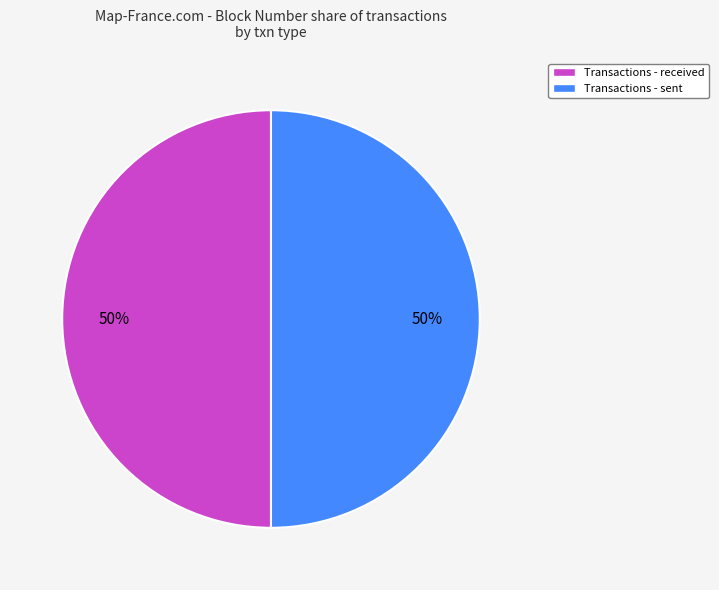

To the nearest percent, what is the combined percentage of Transactions - sent and Transactions - received?

100%